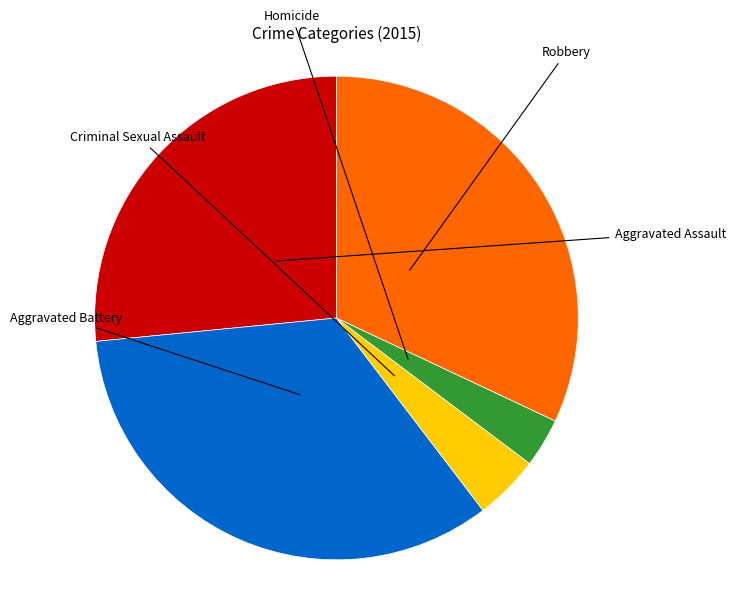

To the nearest percent, what is the difference between the largest and smallest slice percentages?

31%